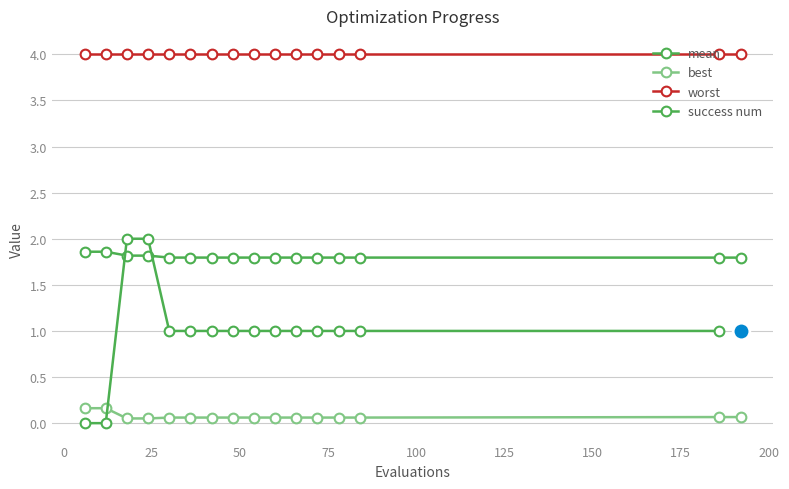

Is the value of best at 186 greater than the value of mean at 60?

No